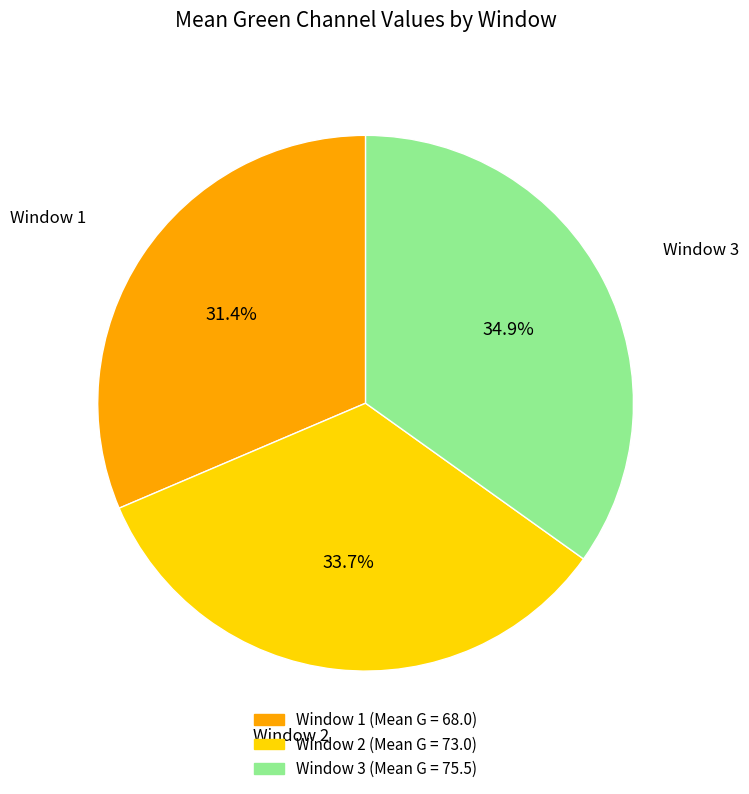

How many segments does this pie chart have?

3